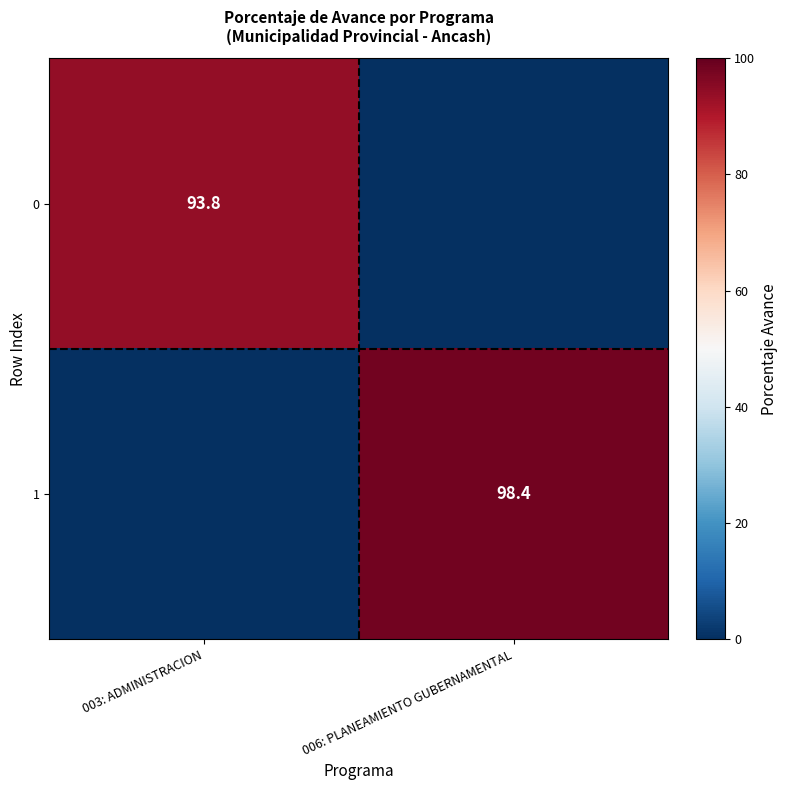

The 0 series shows 93.8 at 003: ADMINISTRACION. True or false?

True